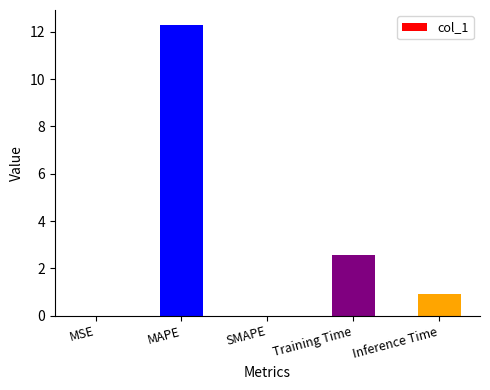

Approximately how many times larger is the value at MAPE compared to Training Time?

4.8